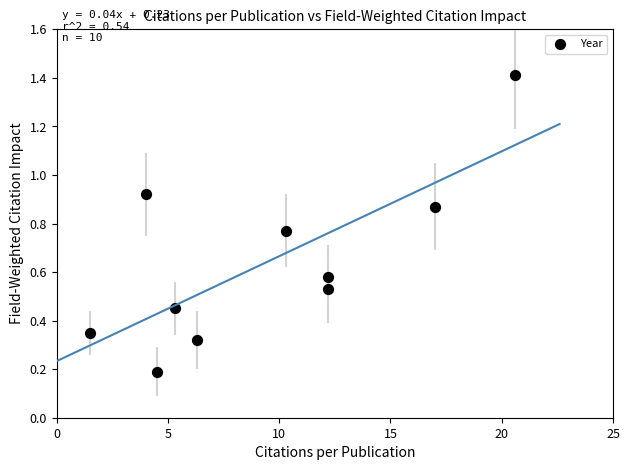

What is the average X value?

9.4